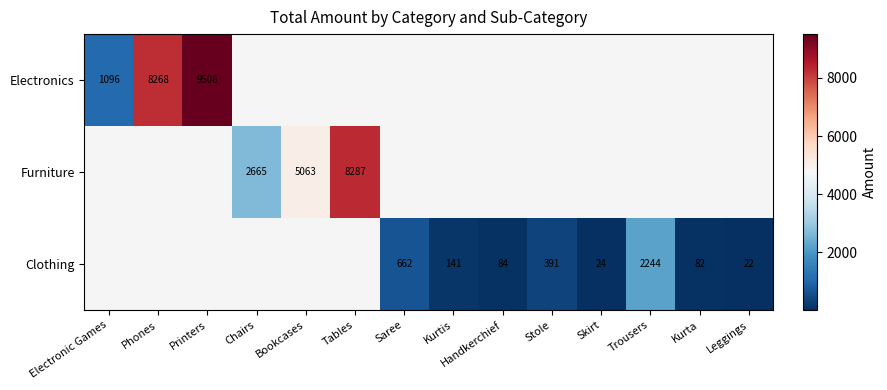

The value of Furniture at Tables is 11268. True or false?

False